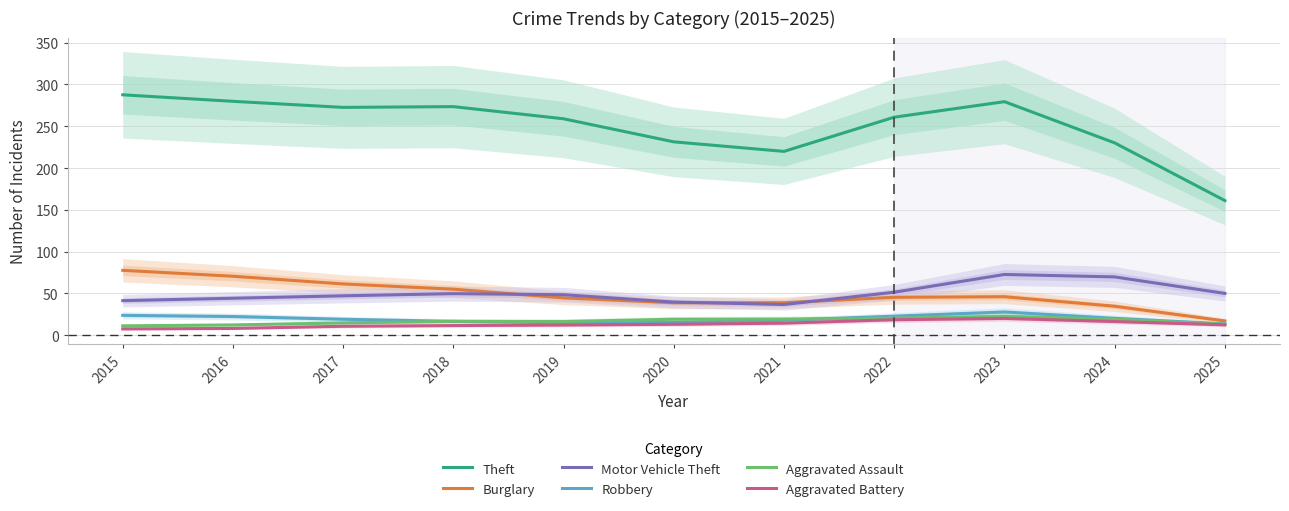

What is the average value of the Theft series?

250.5